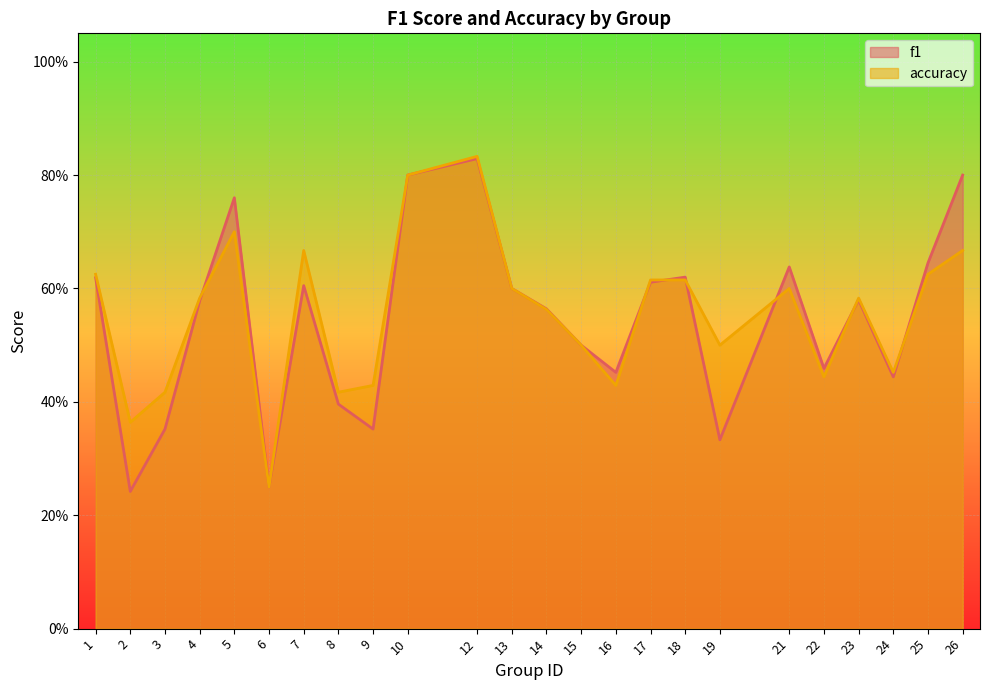

Rank the categories by f1 value from lowest to highest.

2, 6, 19, 3, 9, 8, 24, 16, 22, 15, 14, 4, 23, 13, 7, 17, 1, 18, 21, 25, 5, 10, 26, 12